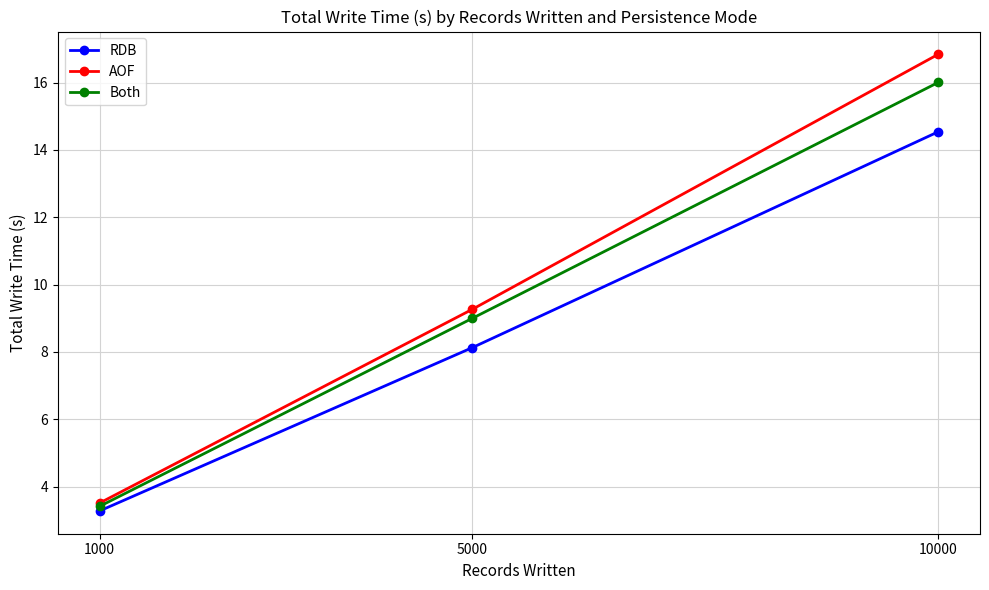

What is the maximum value shown in the chart?

16.8